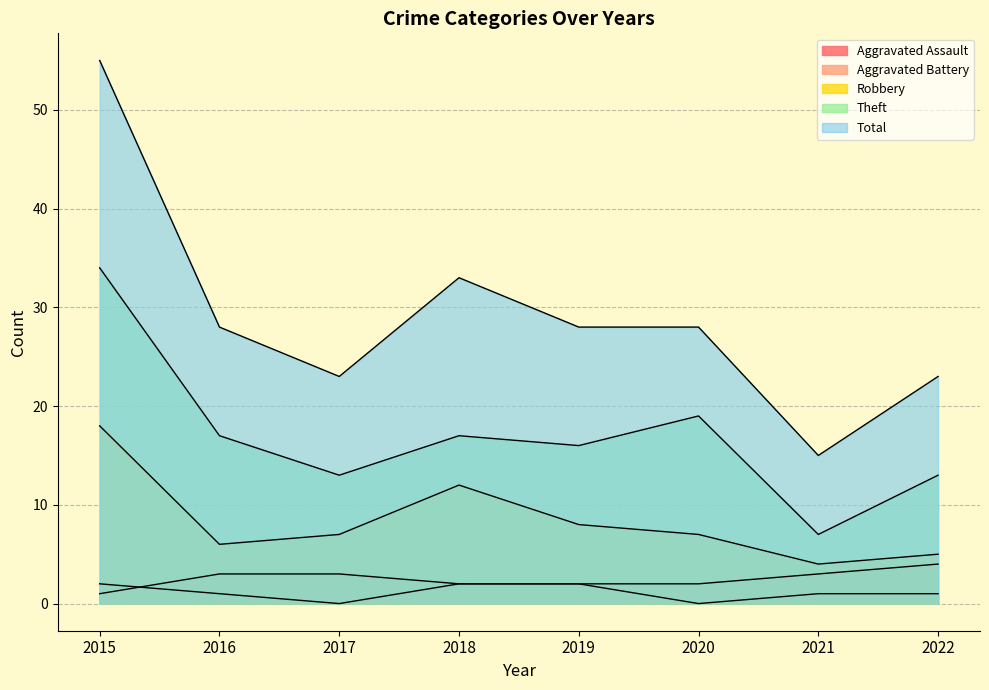

What value does the Total series have at 2016?

28